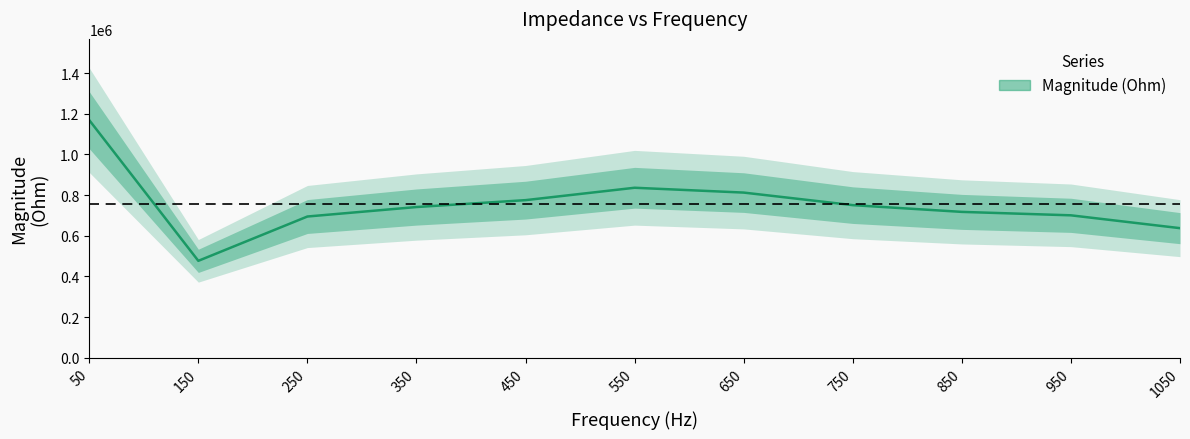

What is the sum of all values?

8308265.7